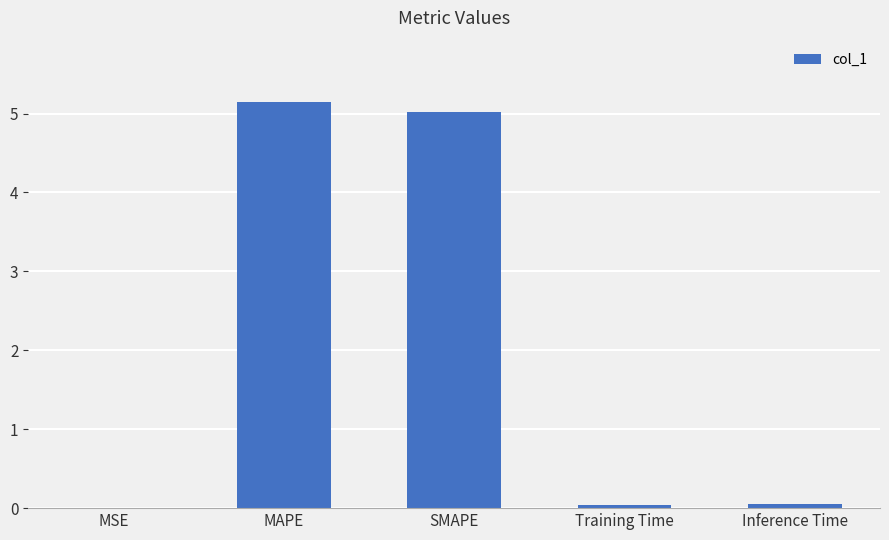

Is it true that the value at MAPE is 3.3?

False